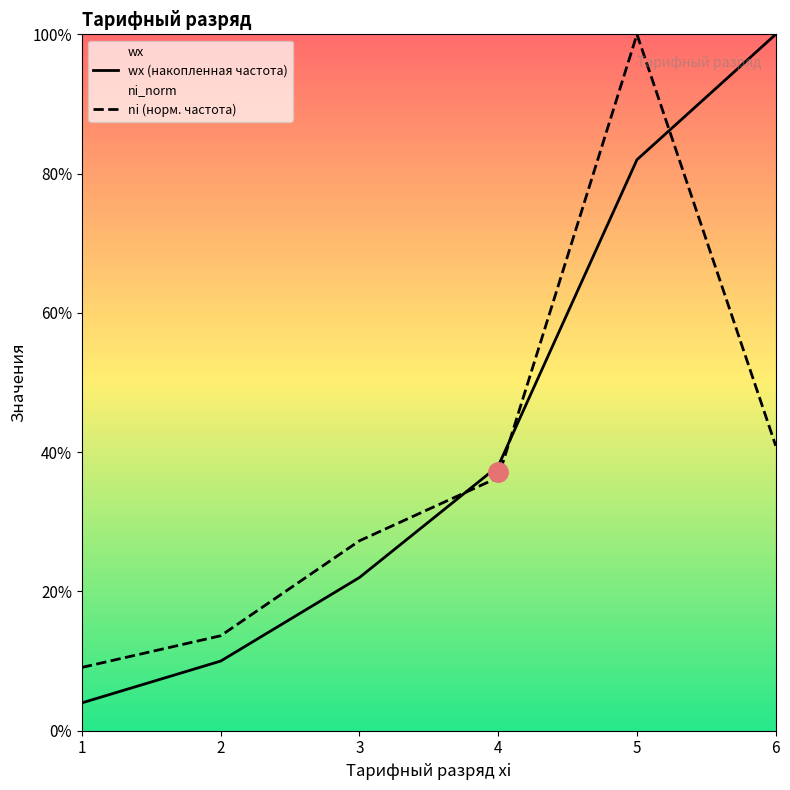

How many lines are shown in the chart?

2